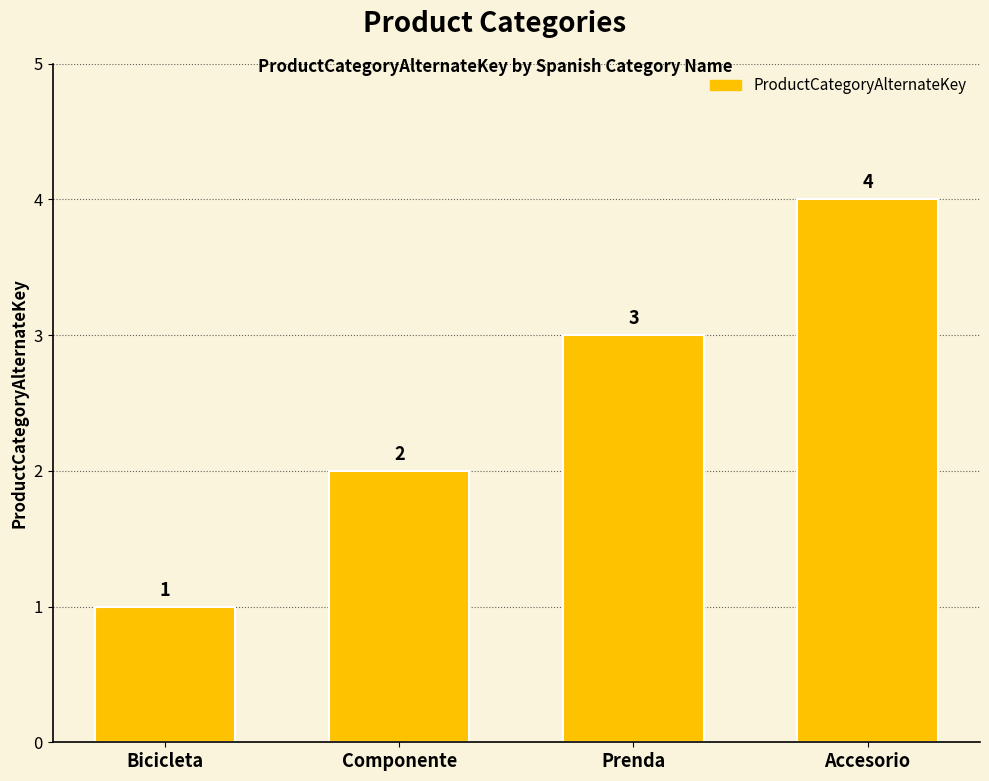

What is the sum of the values at Bicicleta and Componente?

3